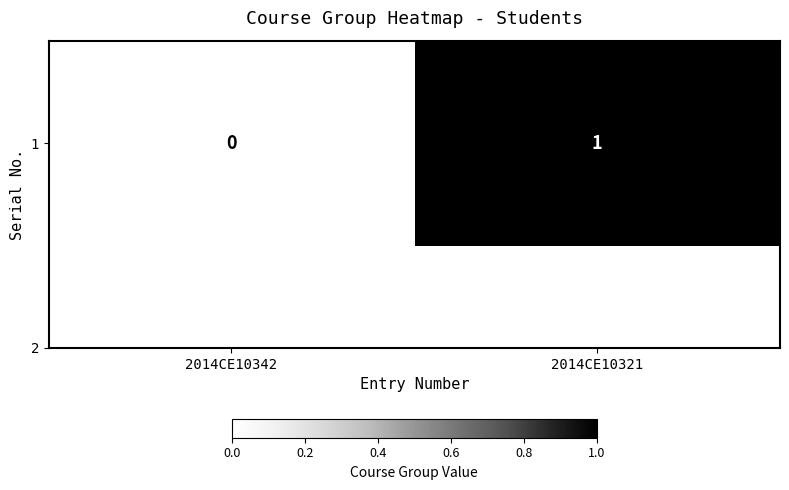

How many positive values are there?

1